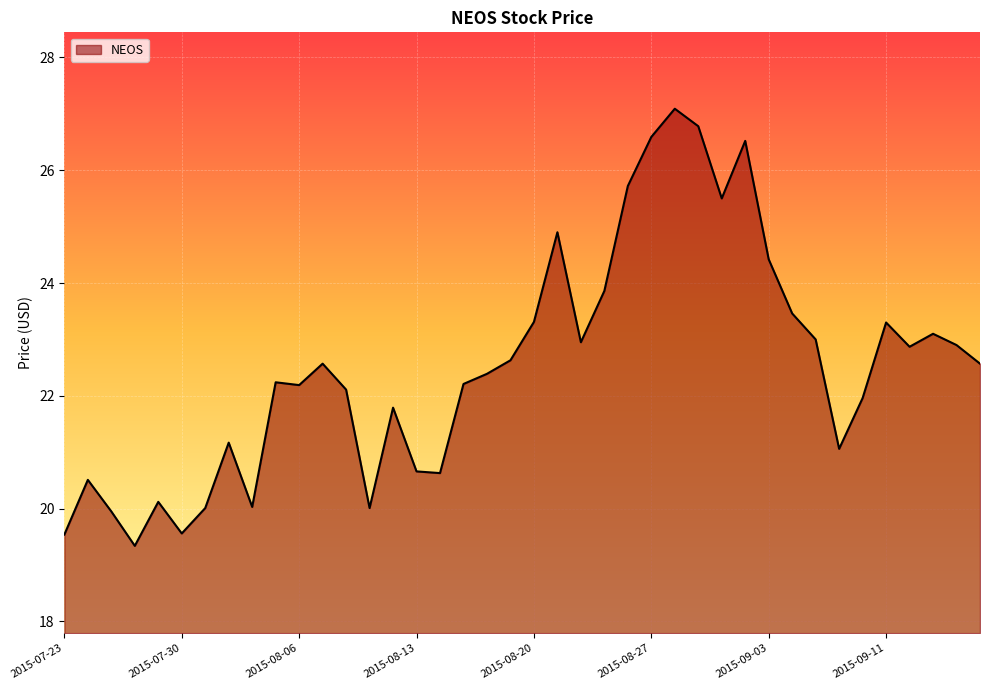

What is the minimum value shown in the chart?

19.3